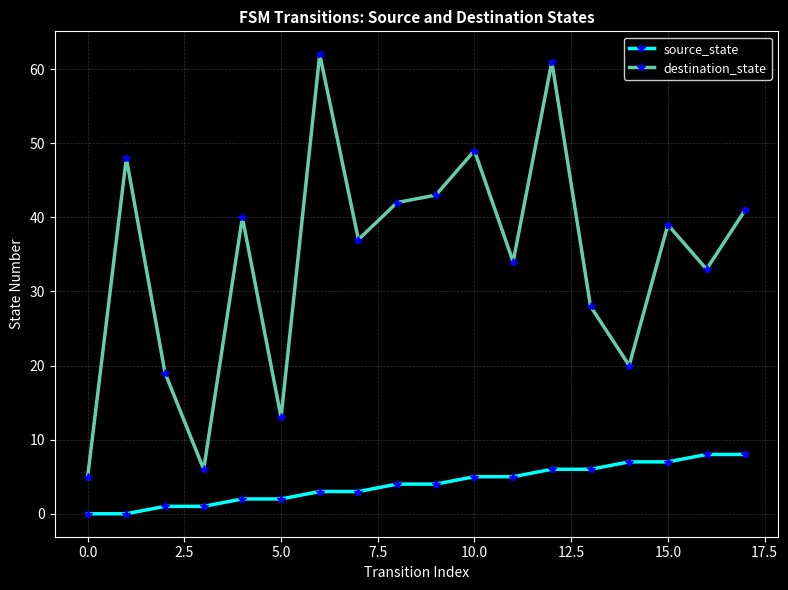

Which series has the widest spread of values?

destination_state